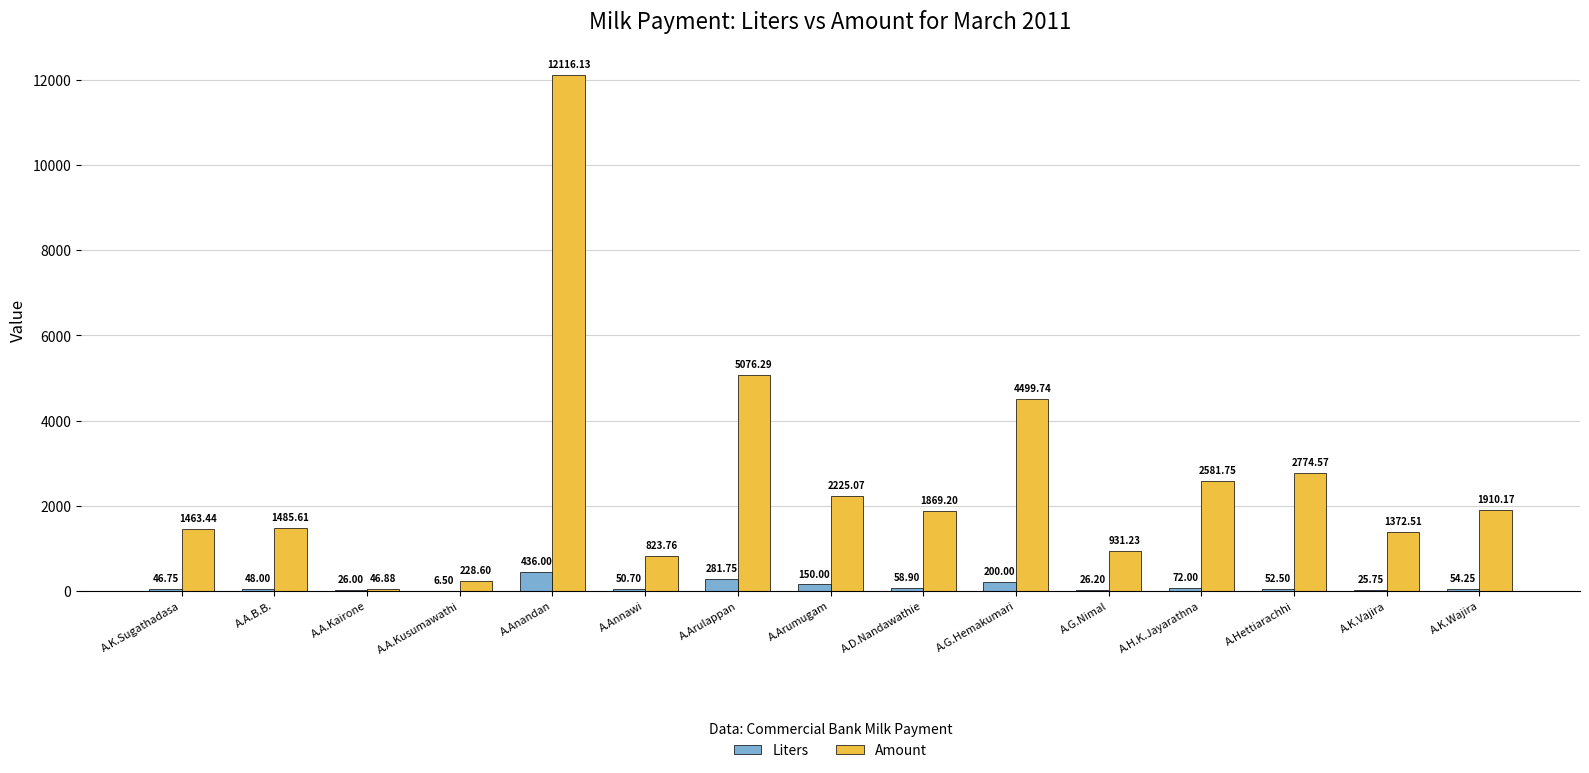

Between A.A.B.B. and A.Hettiarachhi, which series saw the biggest shift?

Amount